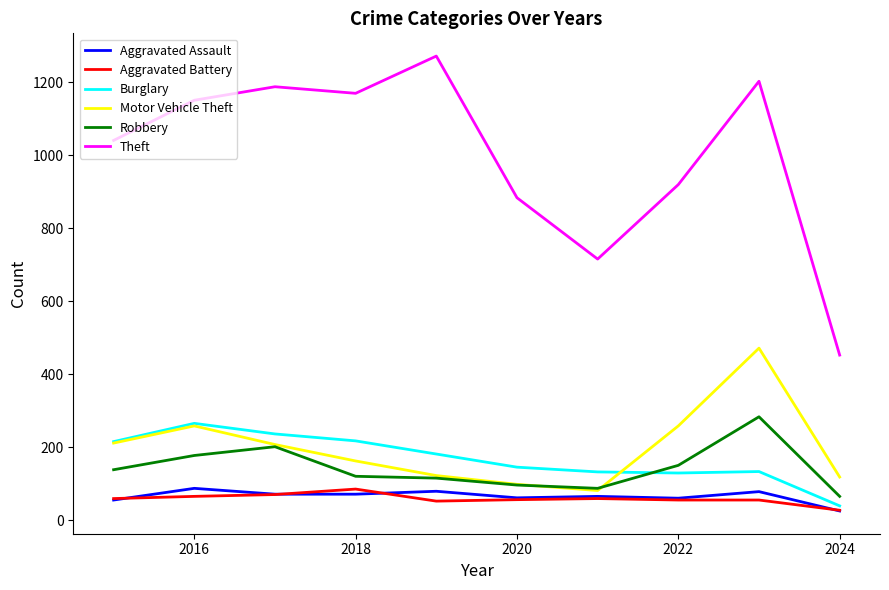

Which series has the largest range (max minus min)?

Theft